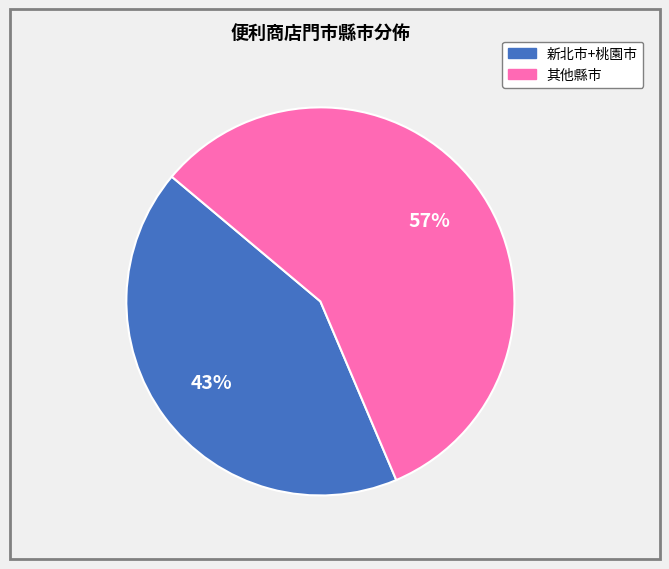

To the nearest percent, what is the average slice percentage?

50%